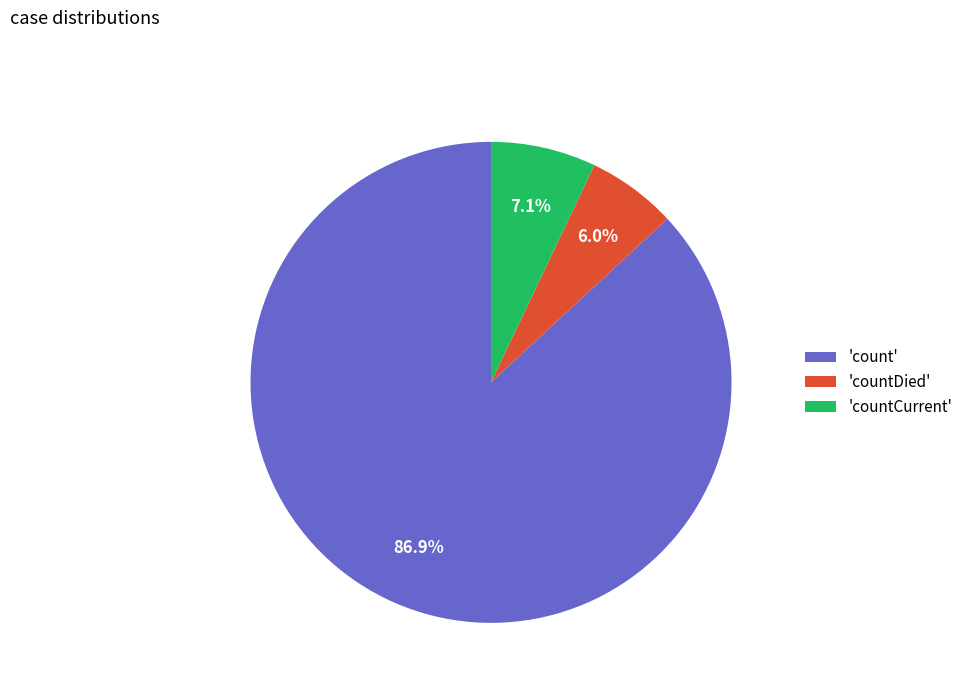

Approximately how many times larger is the value at 'countCurrent' compared to 'countDied'?

1.2